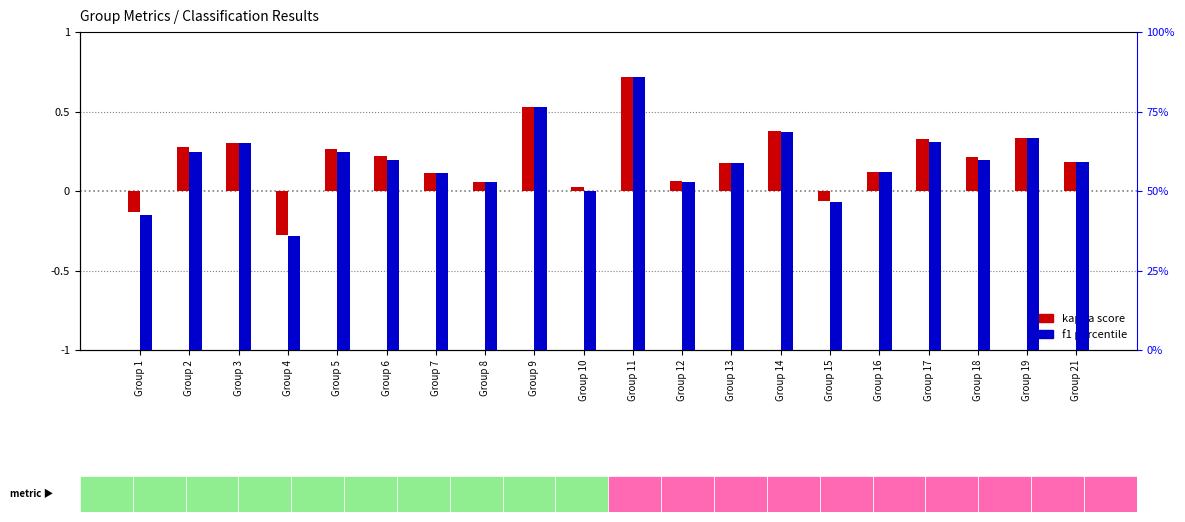

What is the sum of all kappa values?

3.8